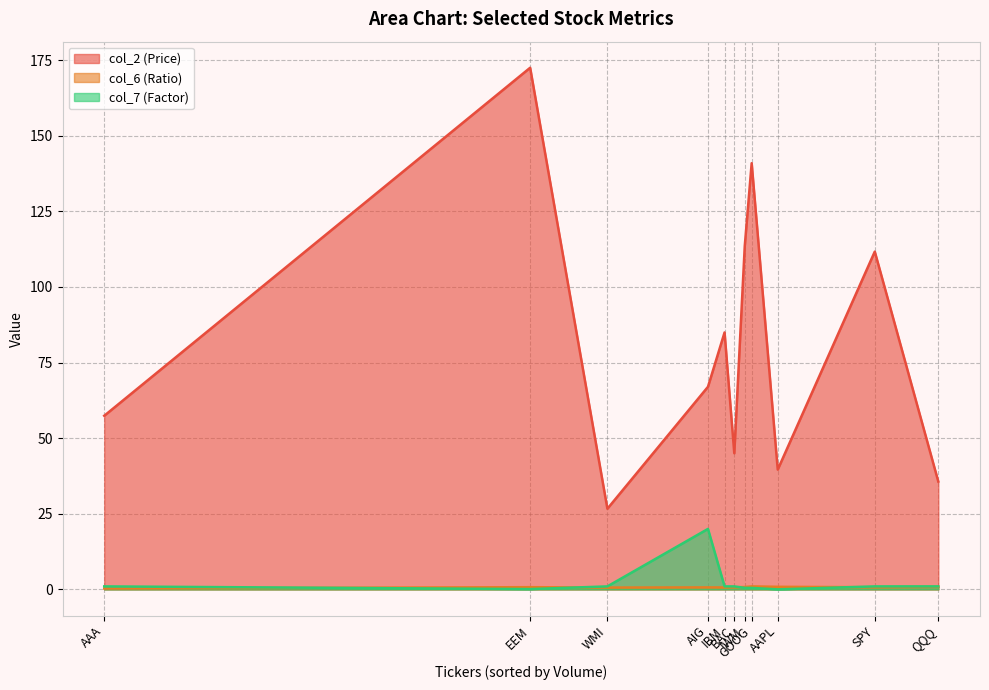

What is the spread (max minus min) of values at QQQ?

34.8